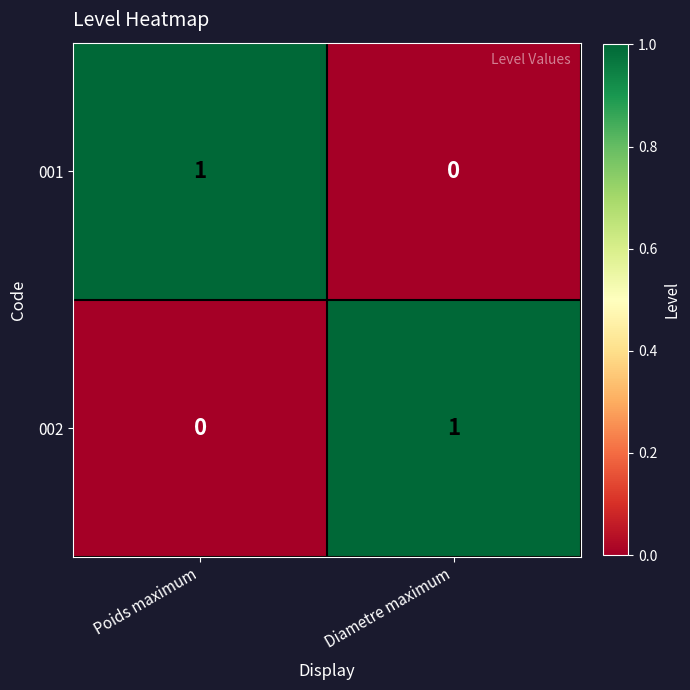

The 001 series shows 1 at Poids maximum. True or false?

True